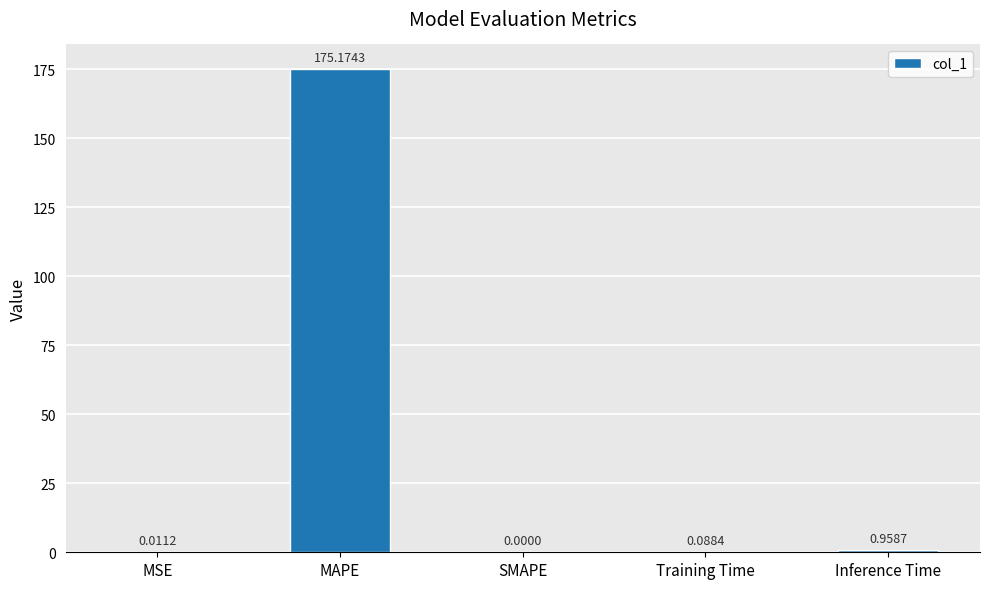

Which has a higher value, Training Time or MAPE?

MAPE